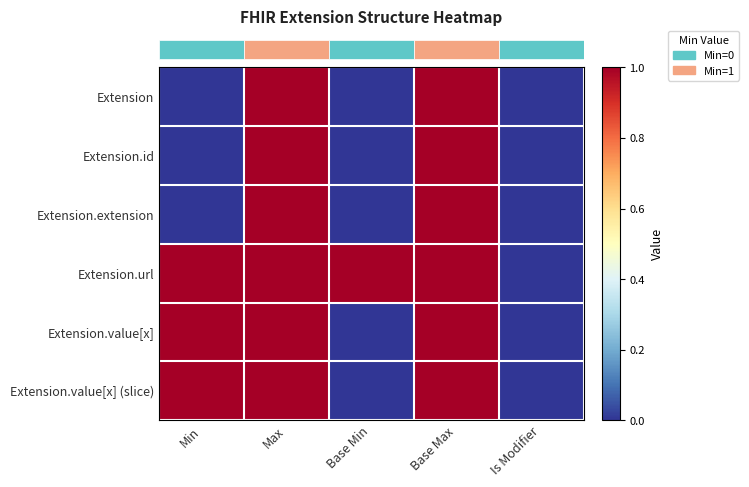

What is the total value across all series at Max?

6